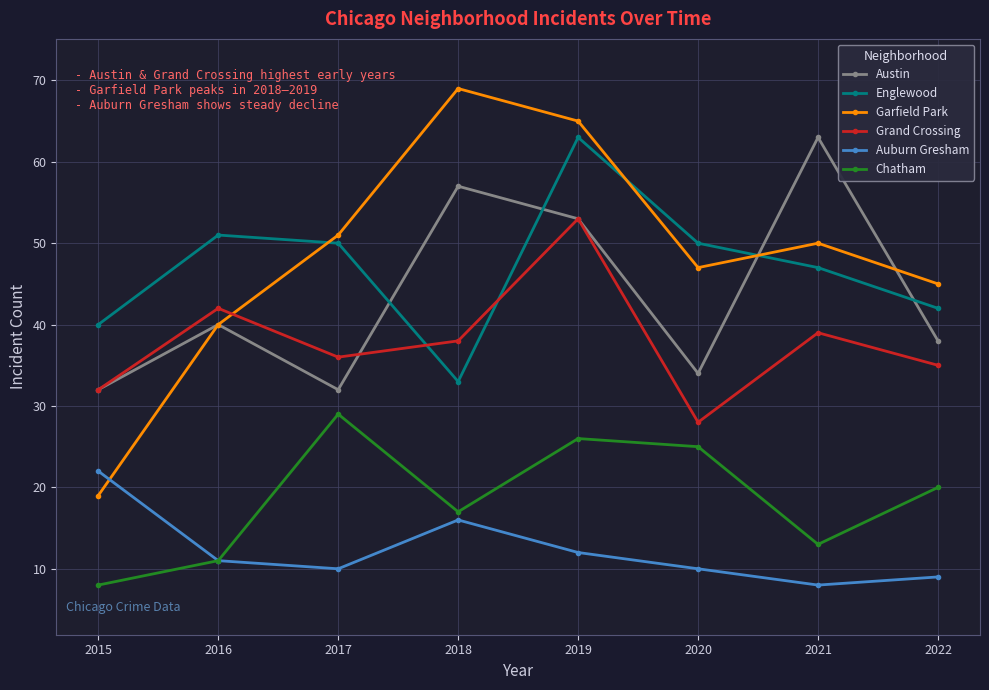

At how many categories does at least one series exceed 39?

8